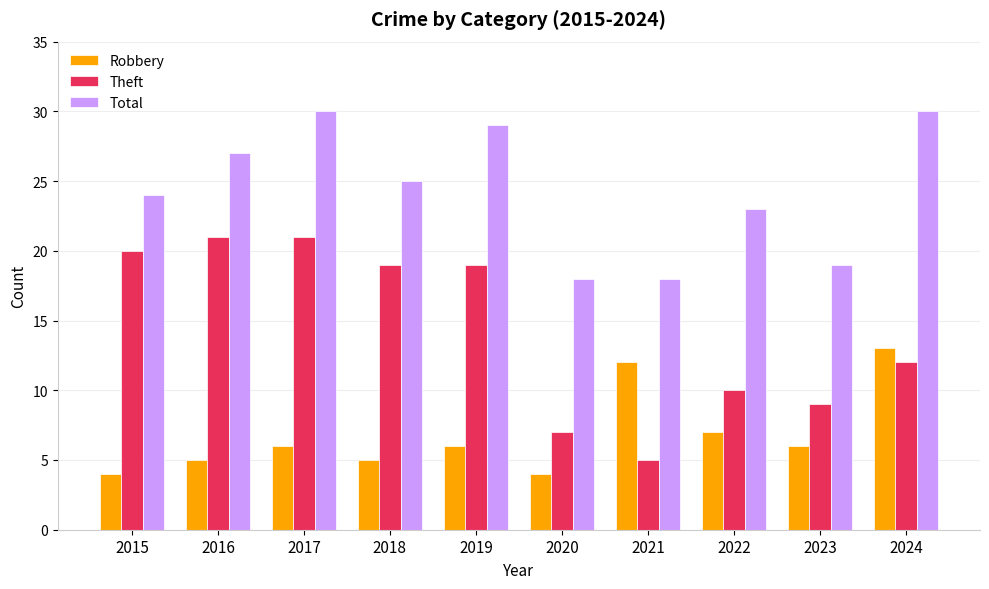

What is the highest value of the Total series?

30